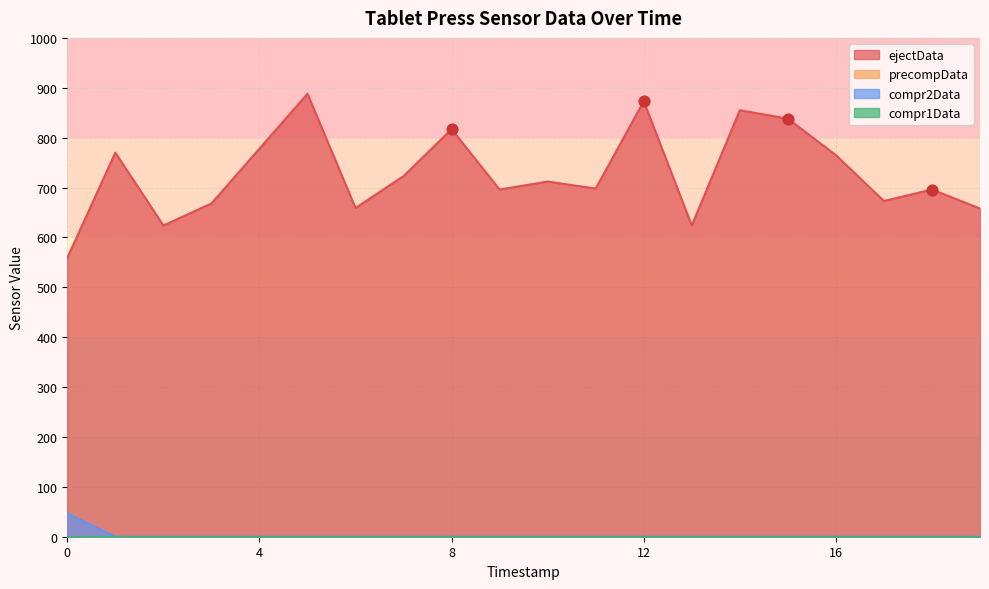

True or false: compr2Data and ejectData intersect in this chart.

False